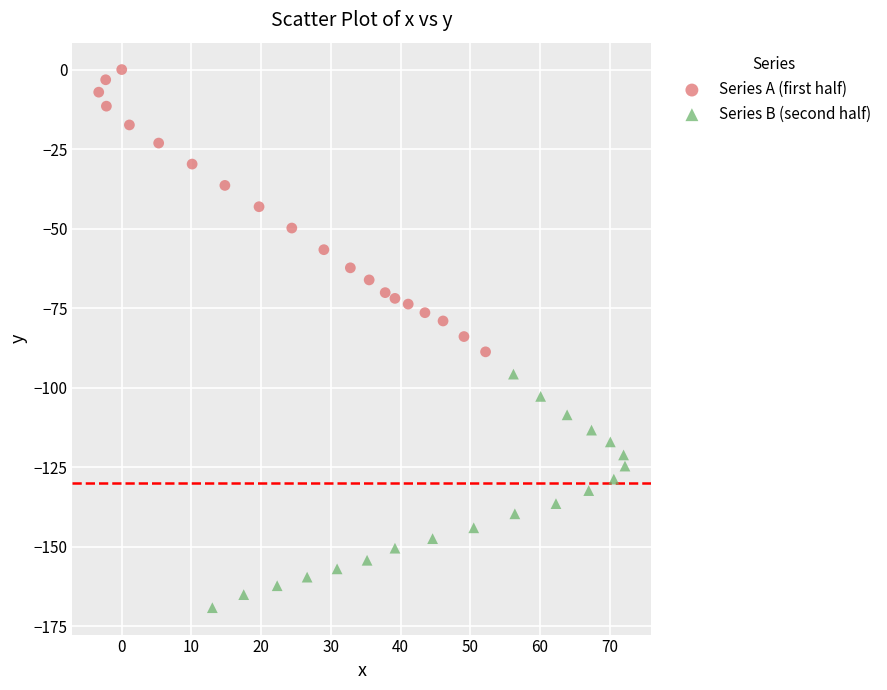

Which series reaches the minimum Y coordinate?

Series B (second half)